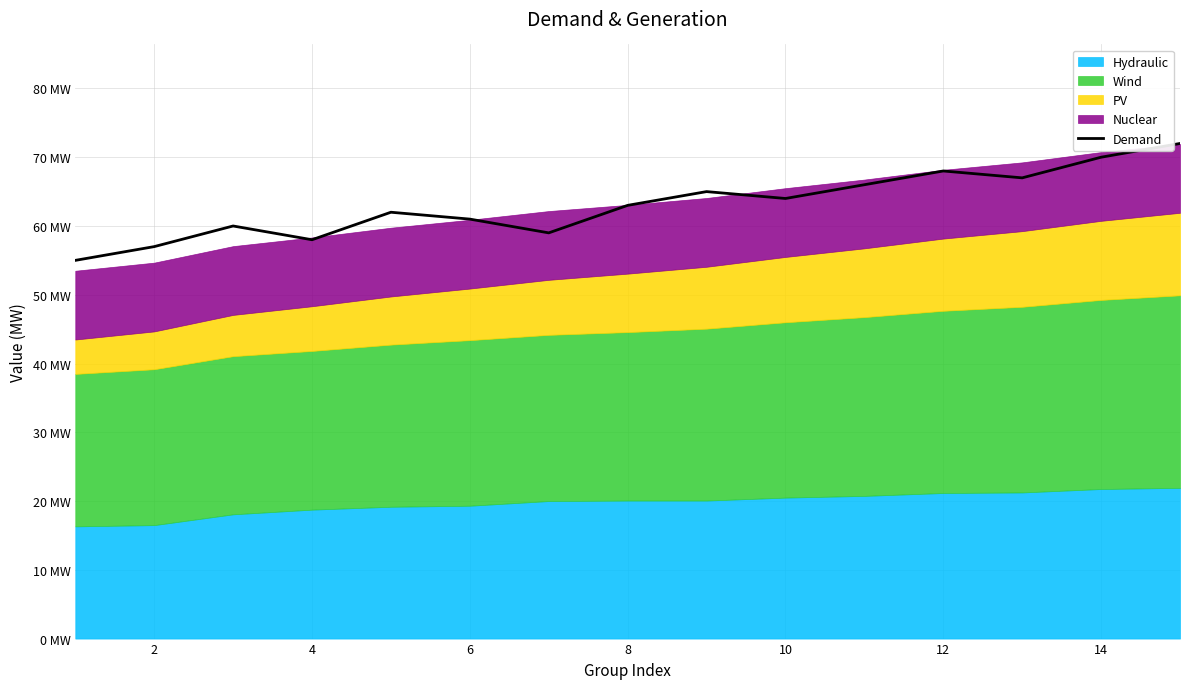

What is the difference between the second highest and minimum values?

15